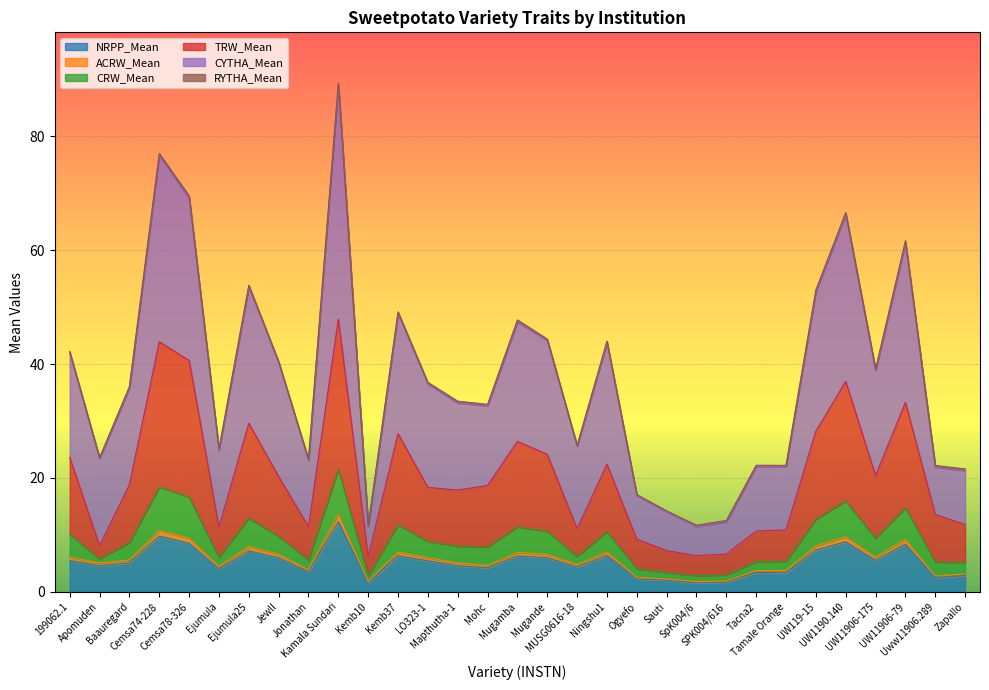

At which category does the chart reach its peak across all series?

Kamala Sundari